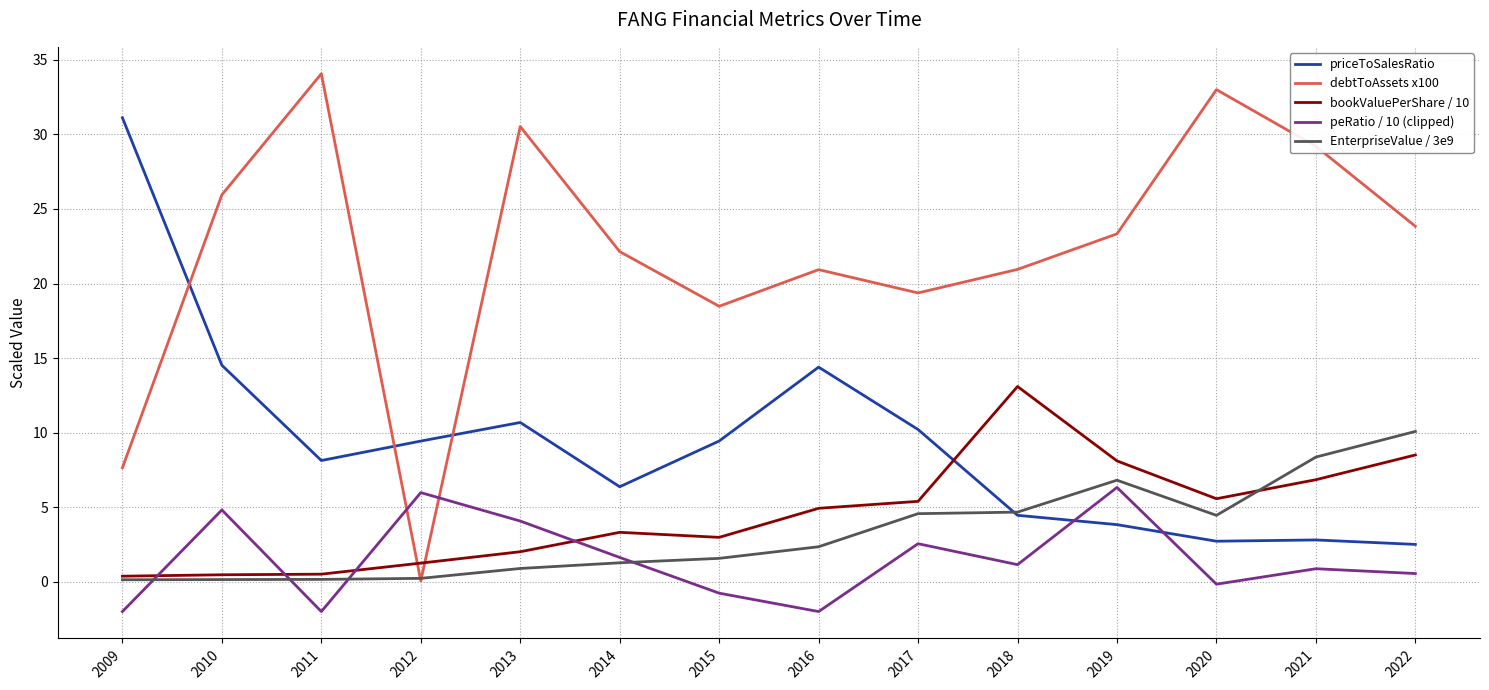

True or false: priceToSalesRatio has a value of 2.8 at 2021.

True